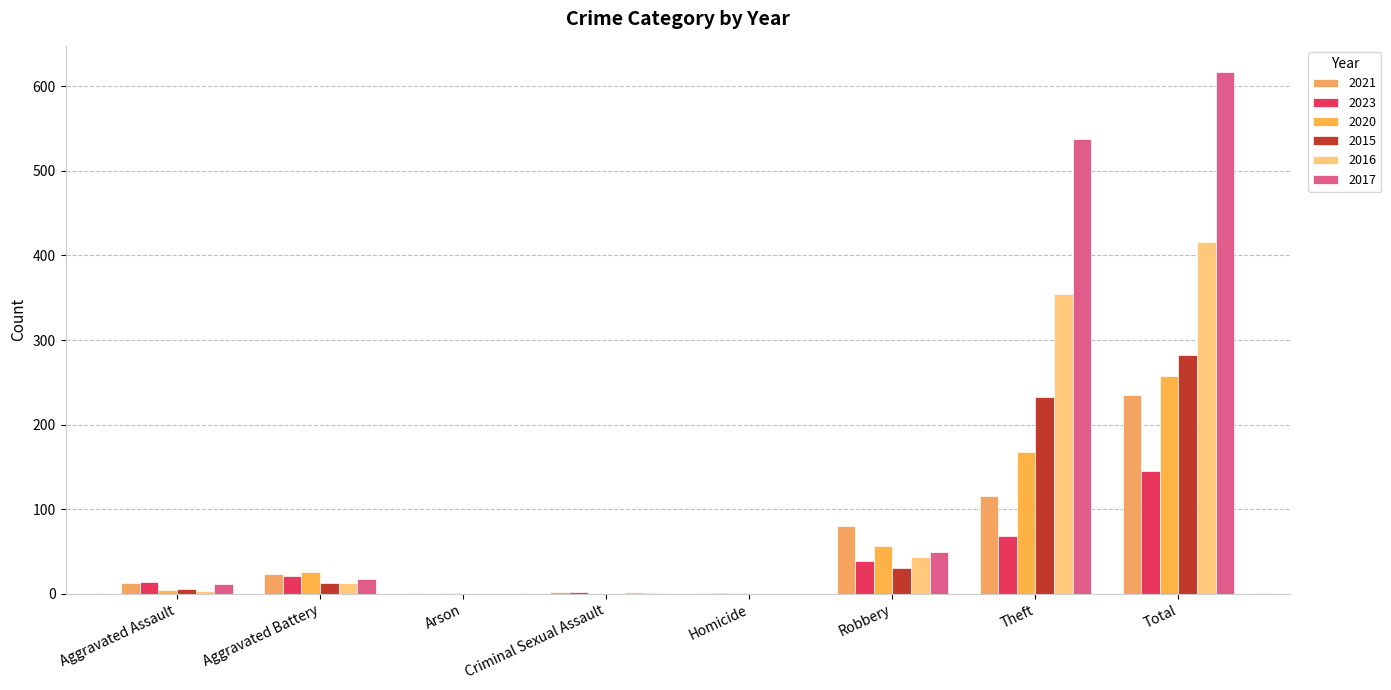

Count the number of data series in this chart.

6